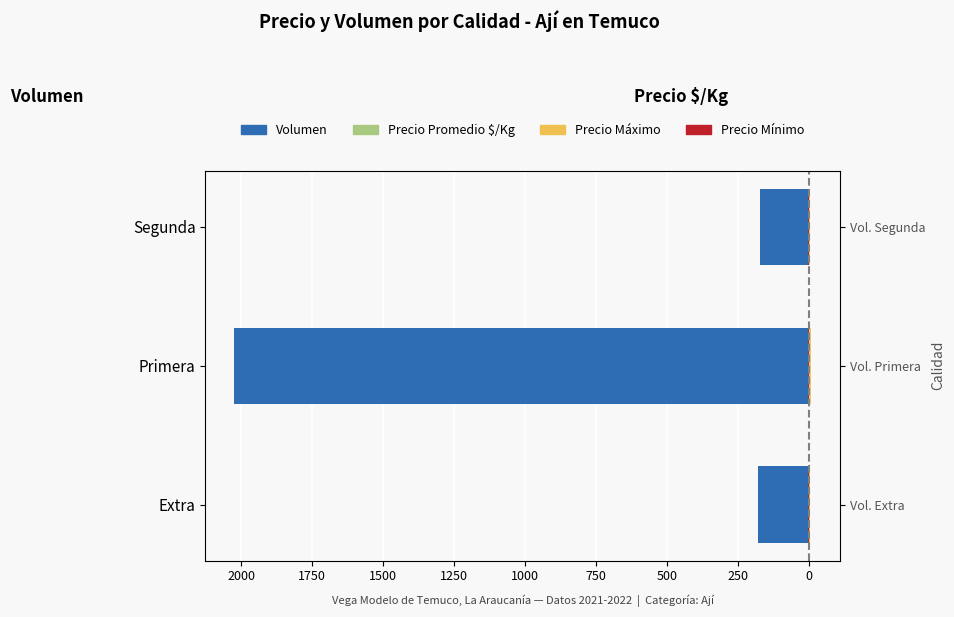

What is the value of the Precio Mínimo (izq) bar at the 2nd from the left?

-0.8